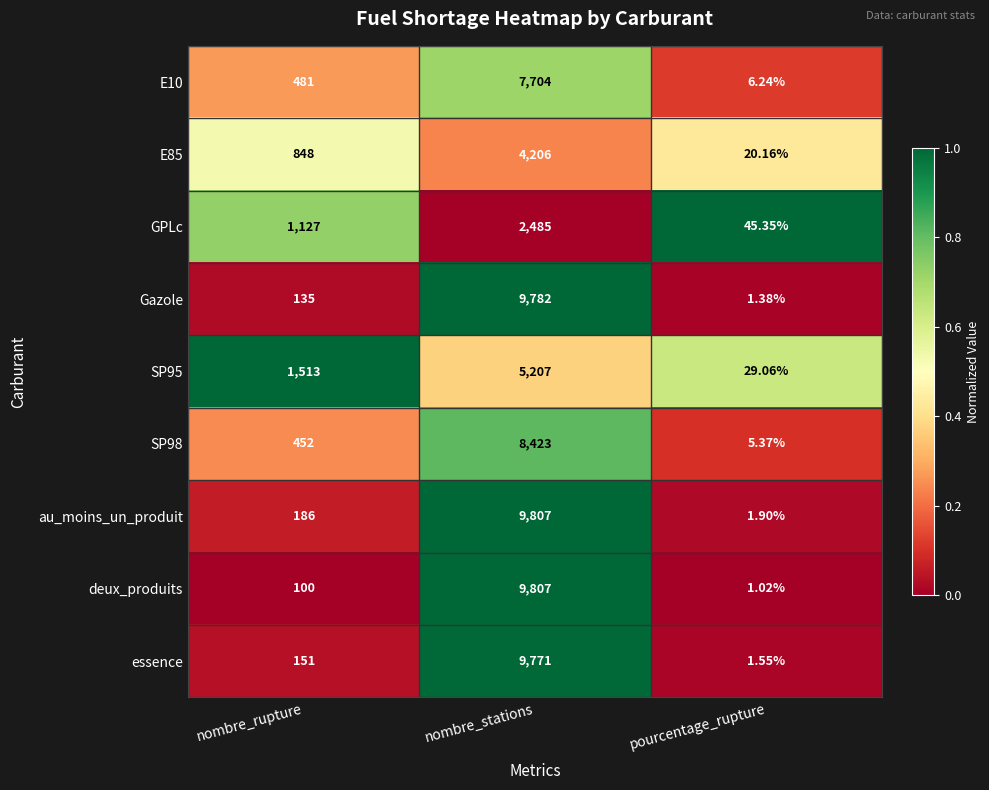

At which category is the sum across all series the highest?

nombre_stations